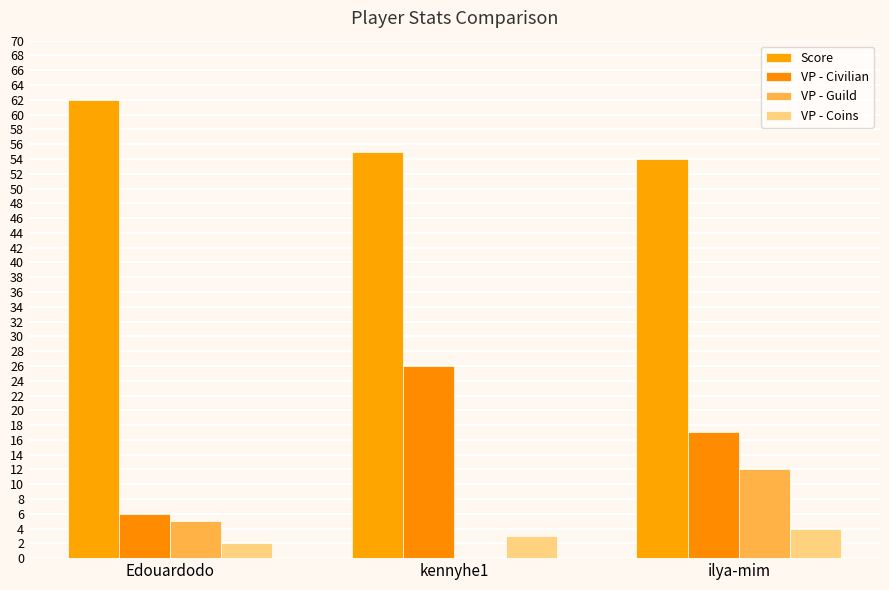

List the labels in order of VP - Civilian value, largest first.

kennyhe1, ilya-mim, Edouardodo